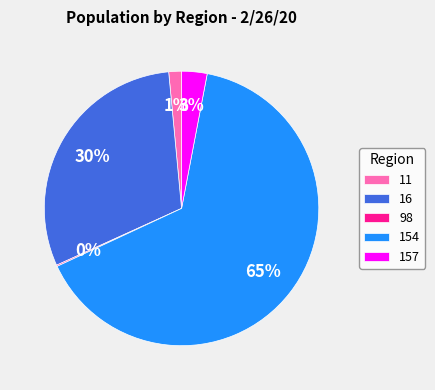

To the nearest percent, what percentage of the pie is 16?

30%